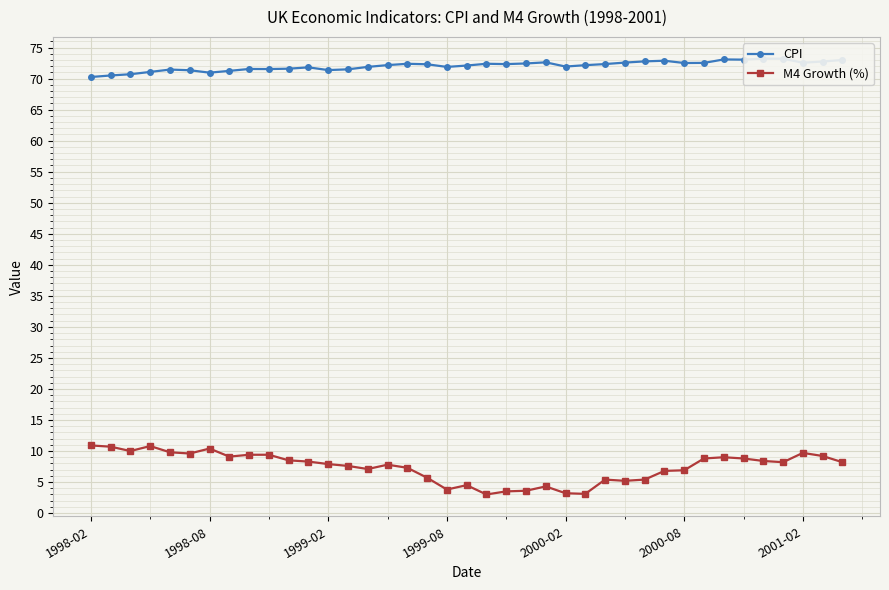

What is the total value across all series at 1998-02?

81.2